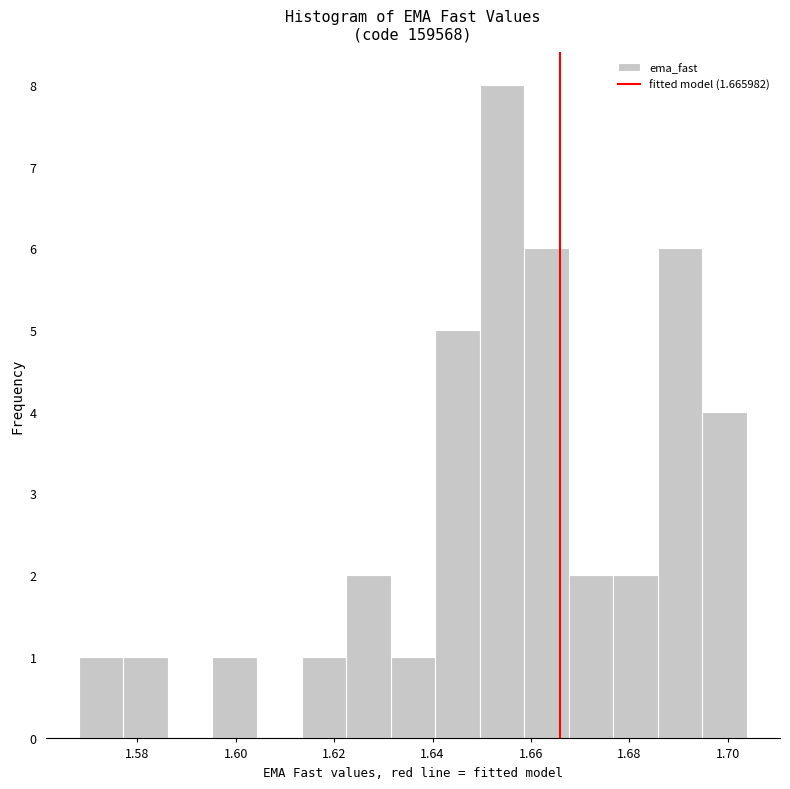

How tall is the bar that spans 1.578 to 1.586 on the x-axis? Neither the bar edges nor the heights are printed on the chart, so give them approximately, as read against the axes.

1